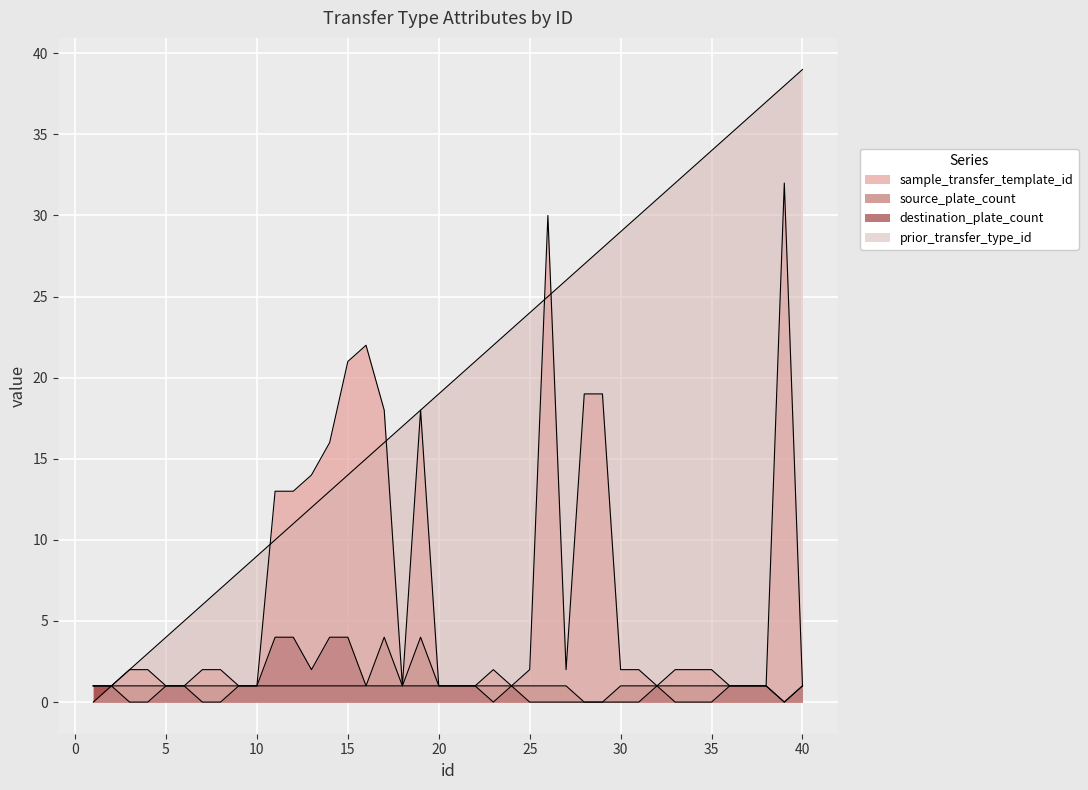

Rank the series at 3 from lowest to highest value.

destination_plate_count, source_plate_count, sample_transfer_template_id, prior_transfer_type_id